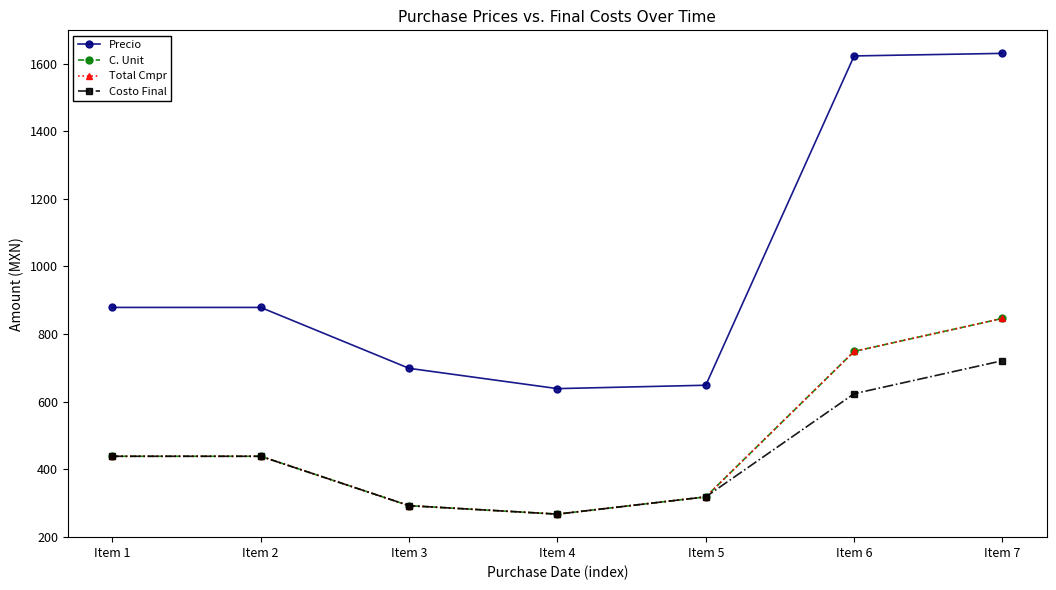

How many lines are shown in the chart?

4